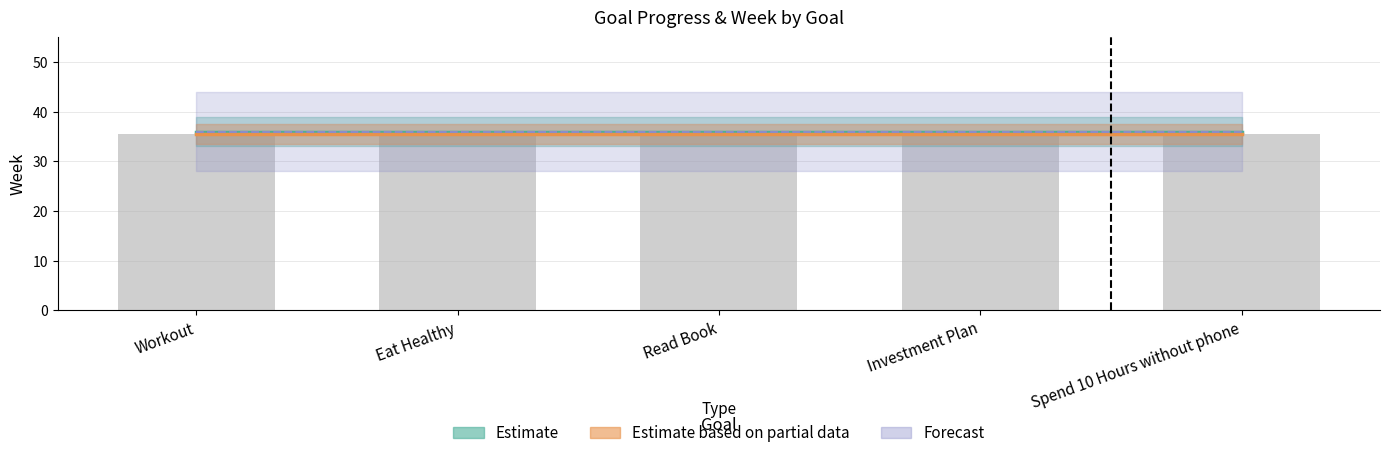

True or false: Week has a value of 36.0 at Eat Healthy.

True